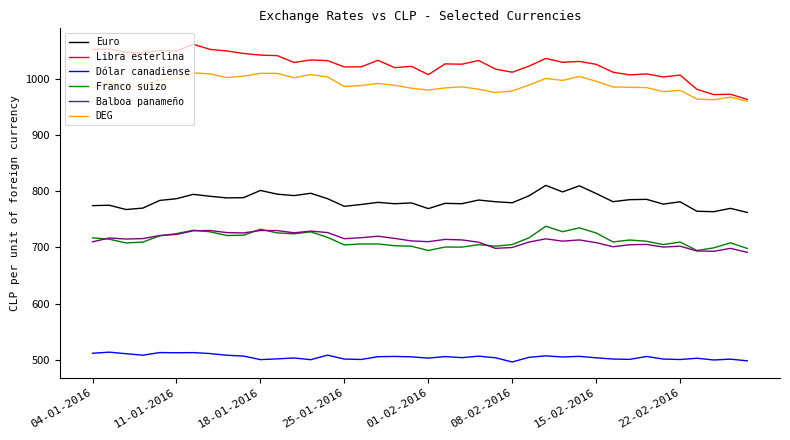

Which series has the largest total across all categories?

Libra esterlina